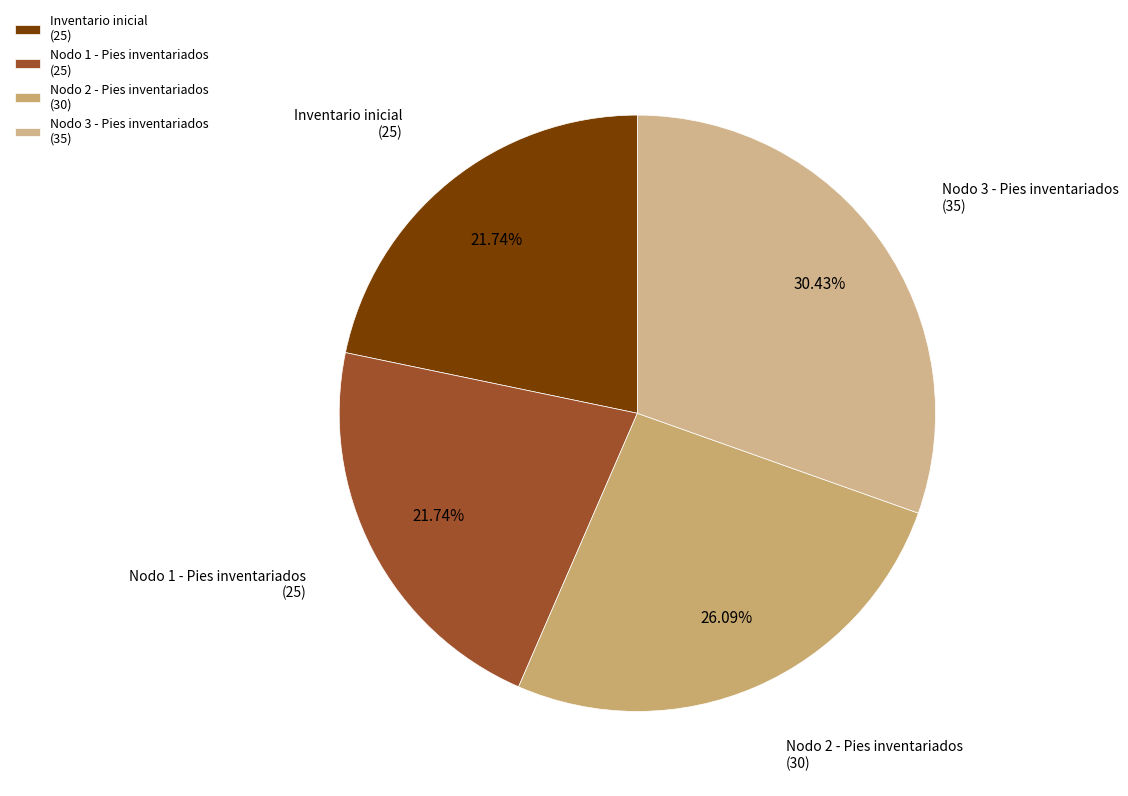

What is the largest slice in the pie chart?

Nodo 3 - Pies inventariados